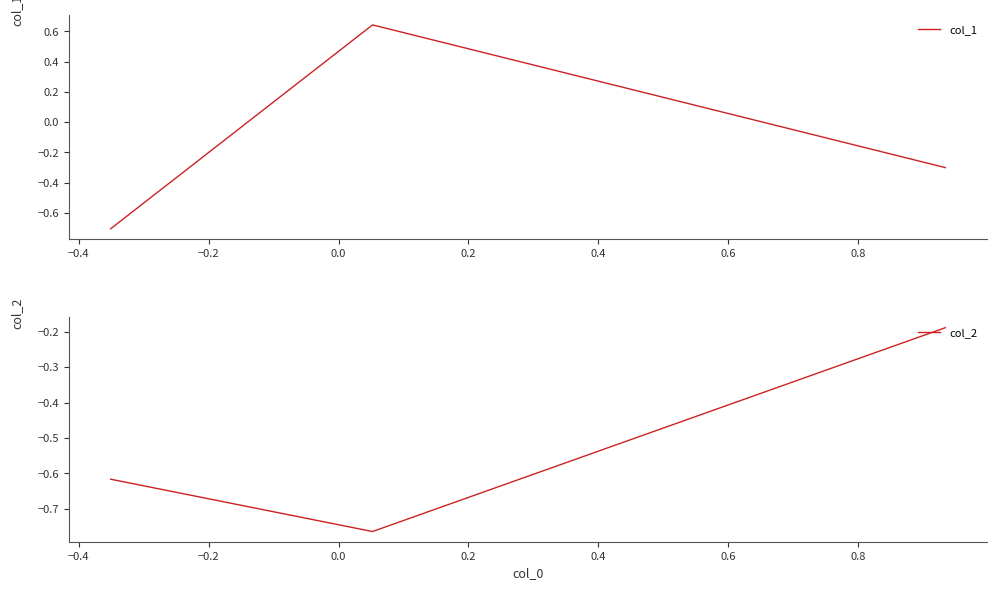

What is the highest value of the col_2 series?

-0.2